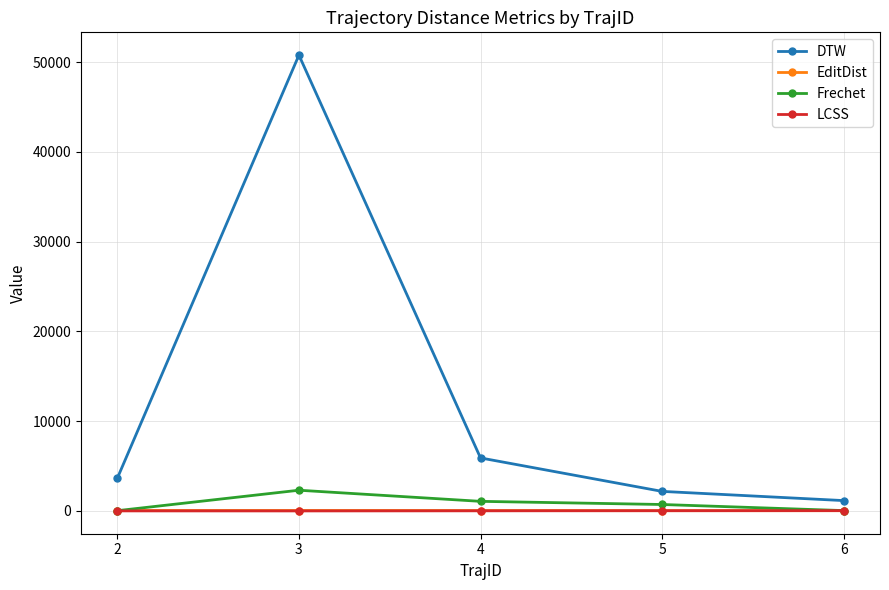

True or false: LCSS has more than 2 points higher than both neighbors.

False